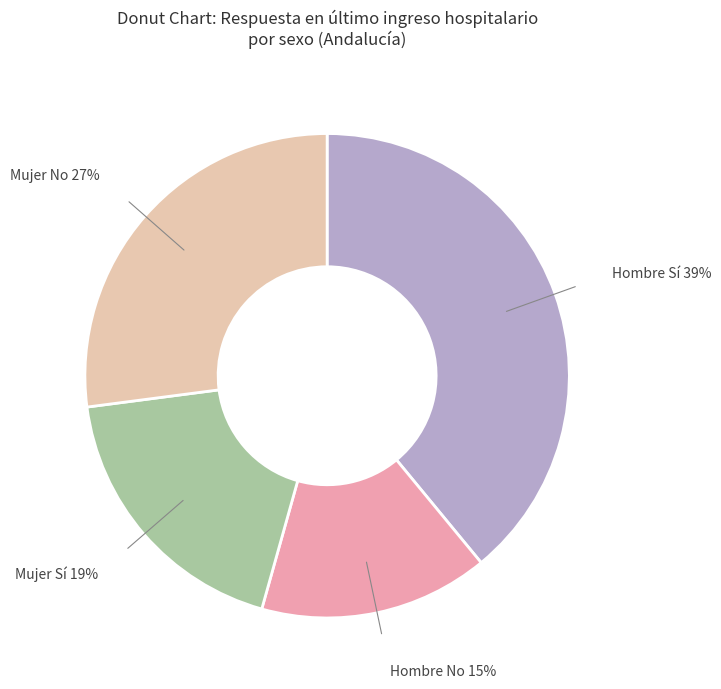

Does any single category account for the majority?

No